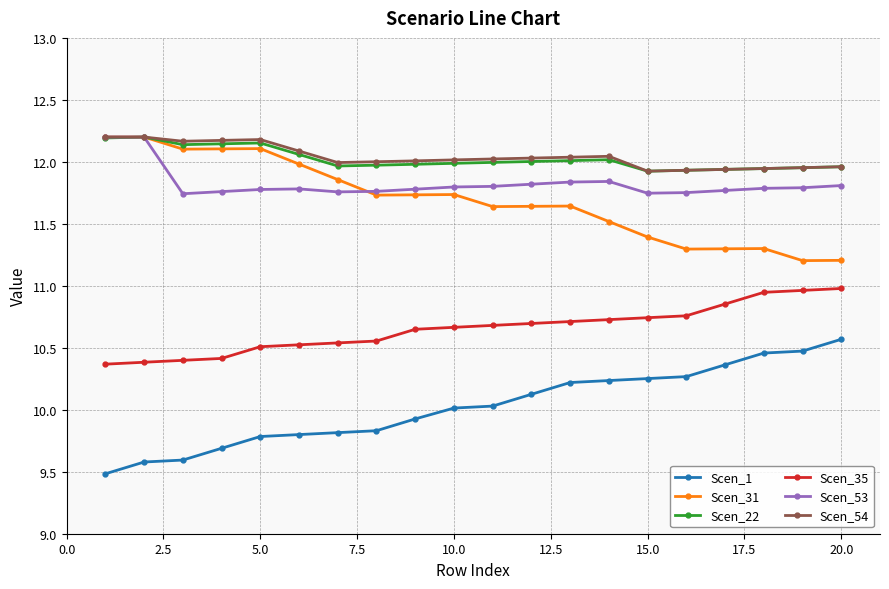

True or false: Scen_1 and Scen_54 intersect in this chart.

False